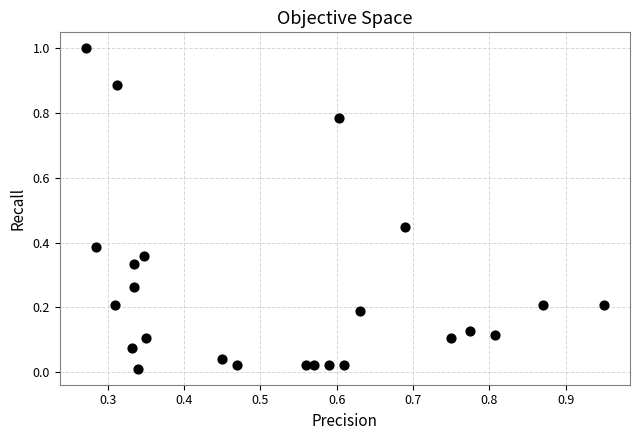

What is the range of X values (max minus min)?

0.7